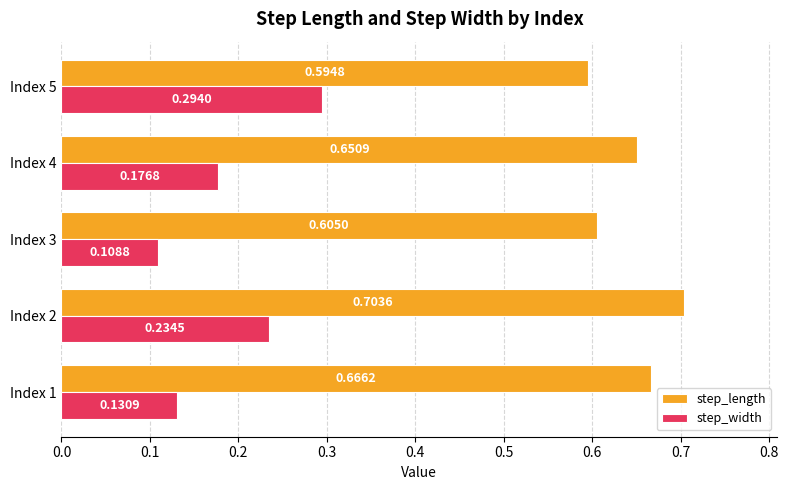

At which category is the sum across all series the highest?

Index 2